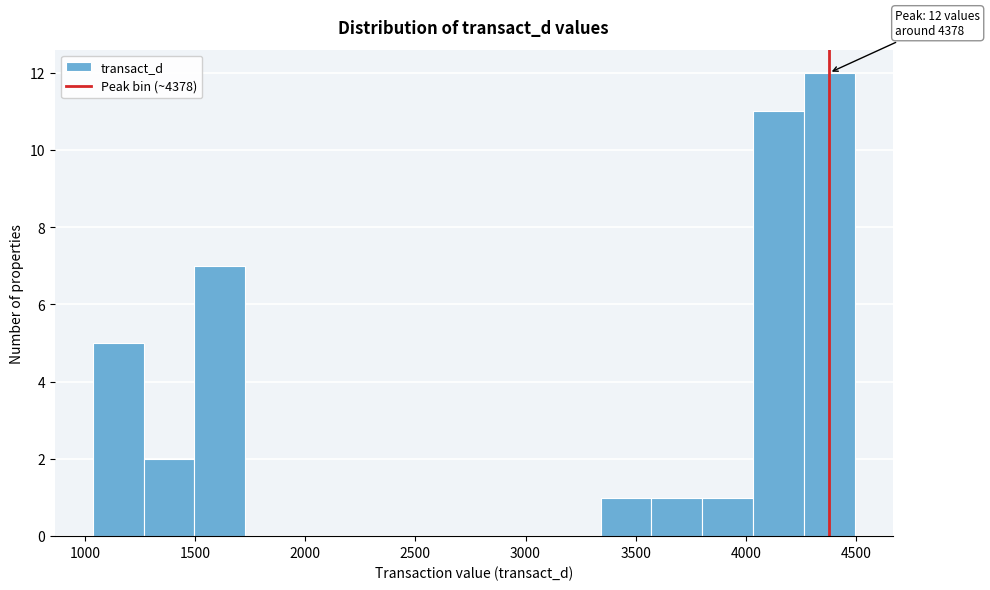

Which range on the x-axis has the tallest bar?

4250 to 4500